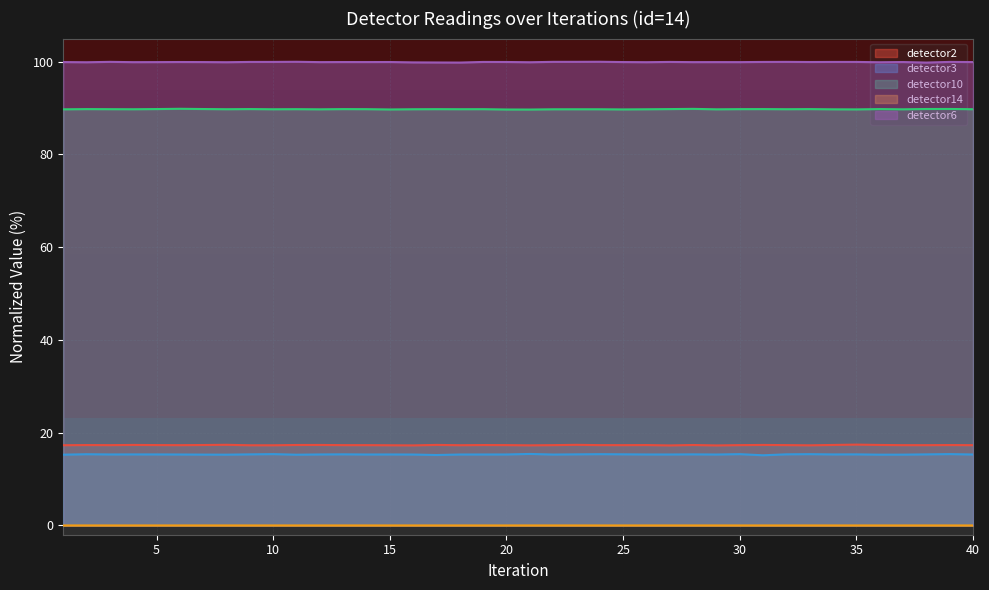

True or false: detector3 and detector14 intersect in this chart.

False